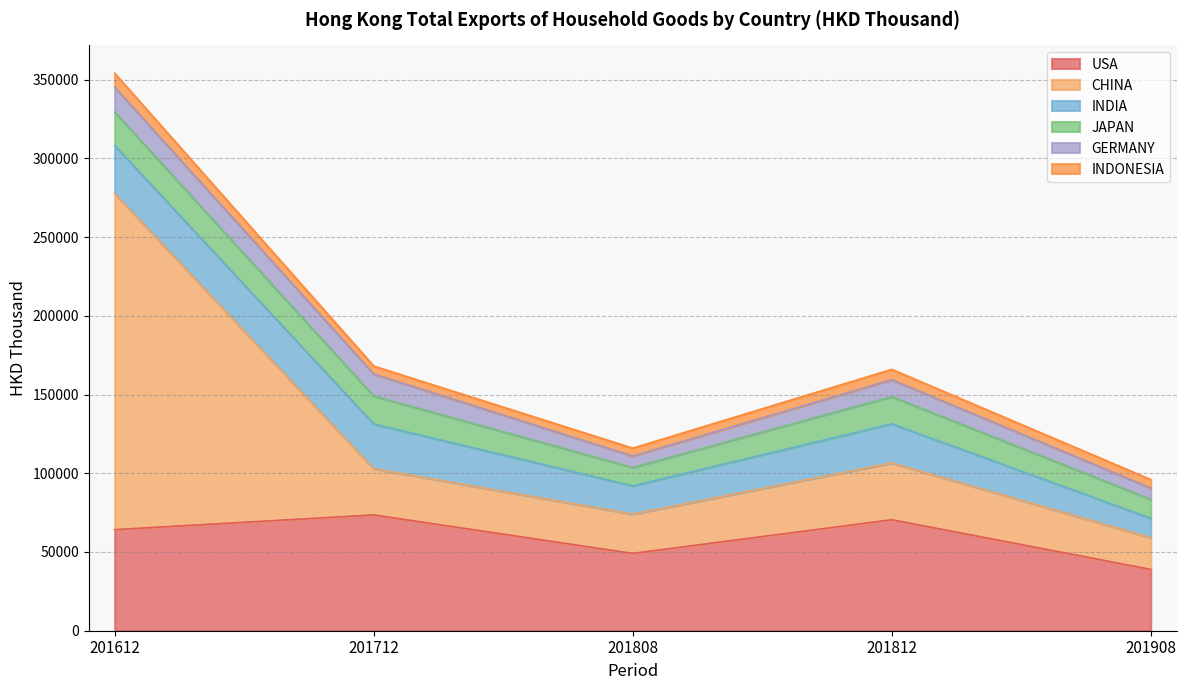

Reading right to left, list all the values displayed in this chart.

USA: 38934.9	70472.1	49089.8	73525.5	64174.7
CHINA: 20230.7	36077.7	24984.6	29405.4	213488.3
INDIA: 12240.2	24820.8	17906.0	28340.1	30385.2
JAPAN: 12029.0	17280.9	11677.0	17743.4	21338.0
GERMANY: 7179.8	10712.4	7242.6	13972.9	15772.3
INDONESIA: 5357.3	6608.5	5023.7	5065.6	8827.6